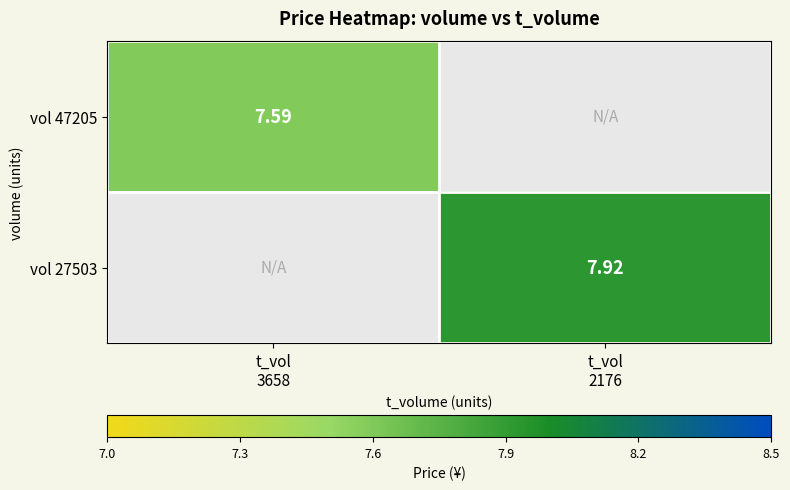

Which category has the highest value in the vol 27503 series?

t_vol 2176